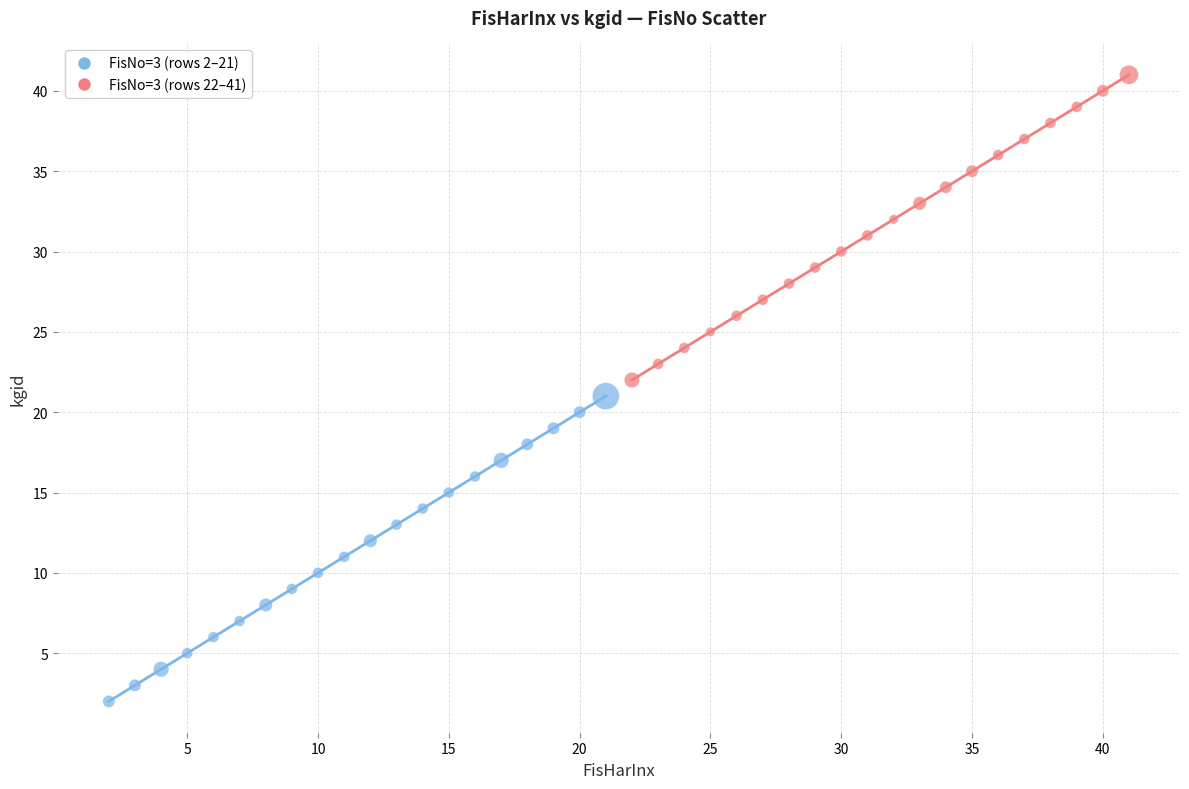

Which series contains the lowest Y value?

FisNo=3 (rows 2–21)